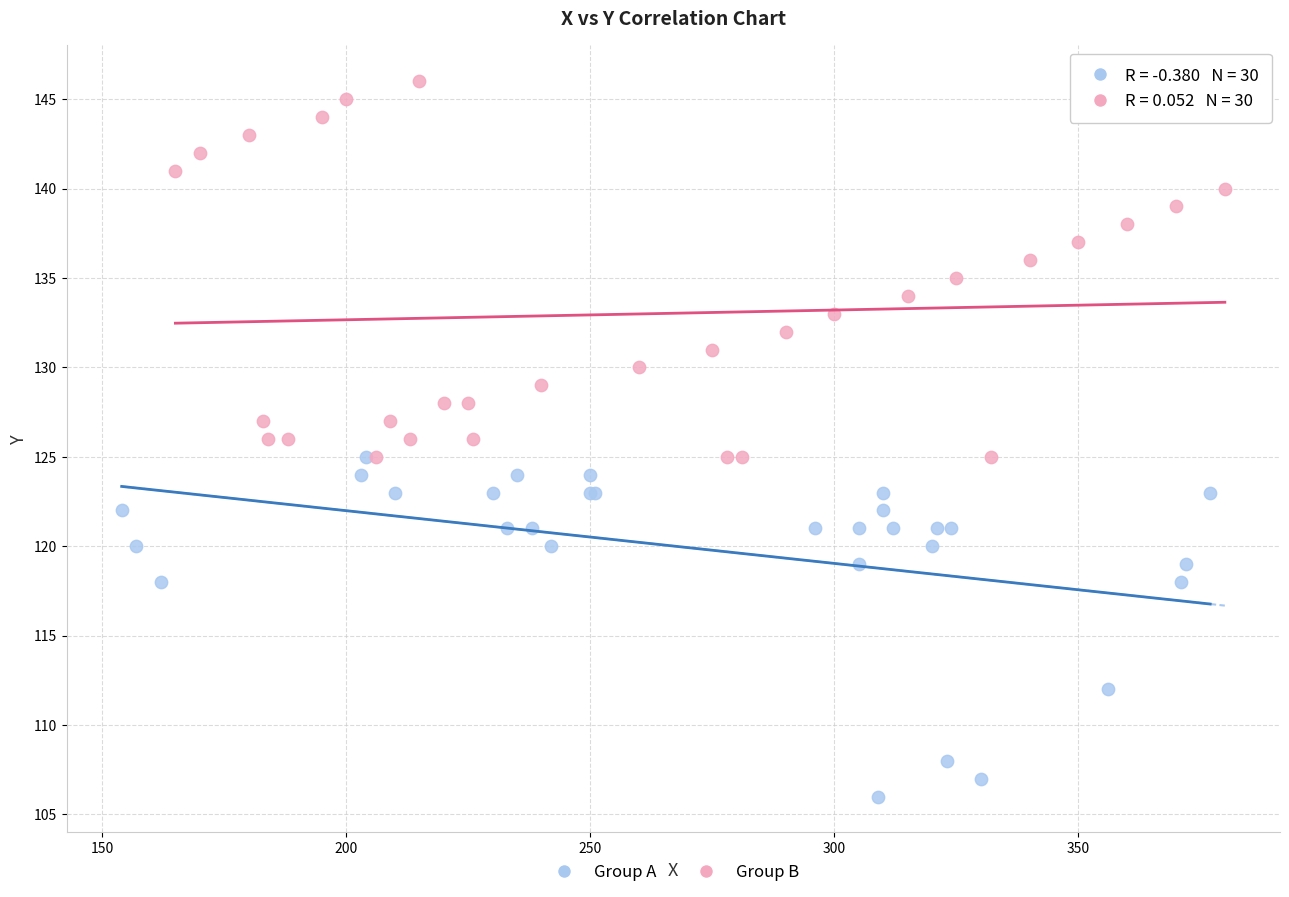

Which series reaches the minimum Y coordinate?

Group A